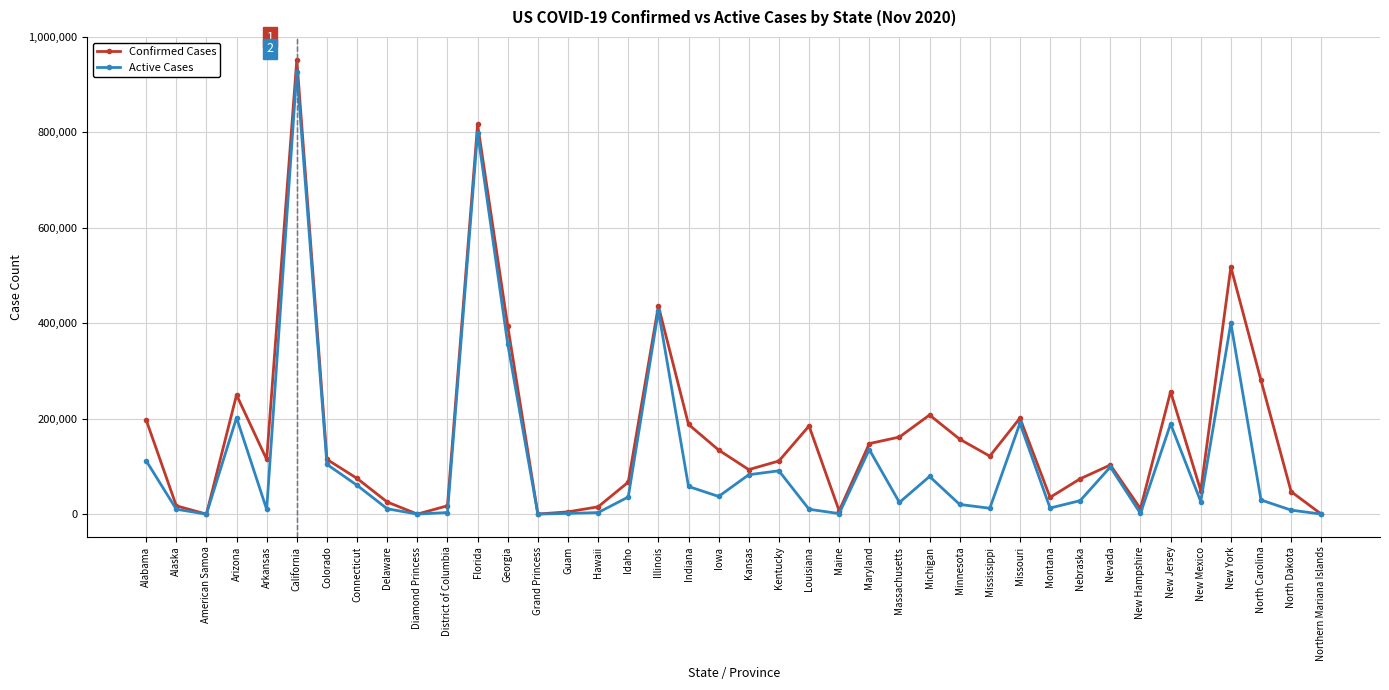

What is the difference between the second highest and minimum values in the Active Cases series?

799810